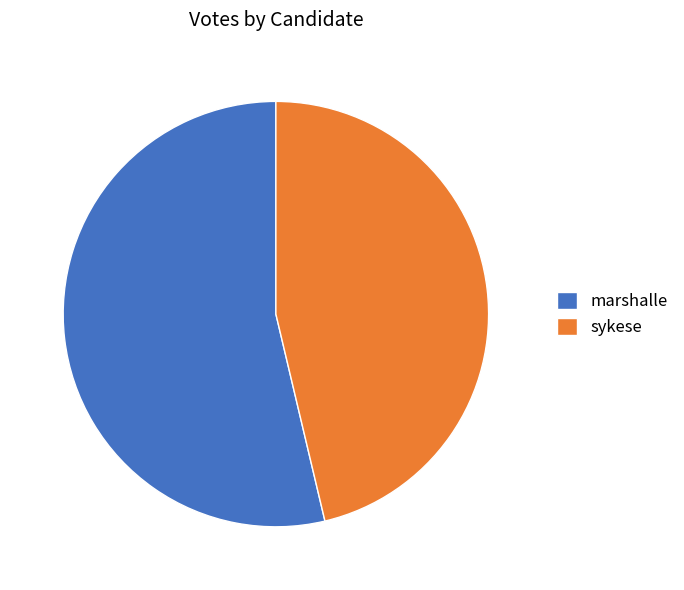

What is the largest slice in the pie chart?

marshalle